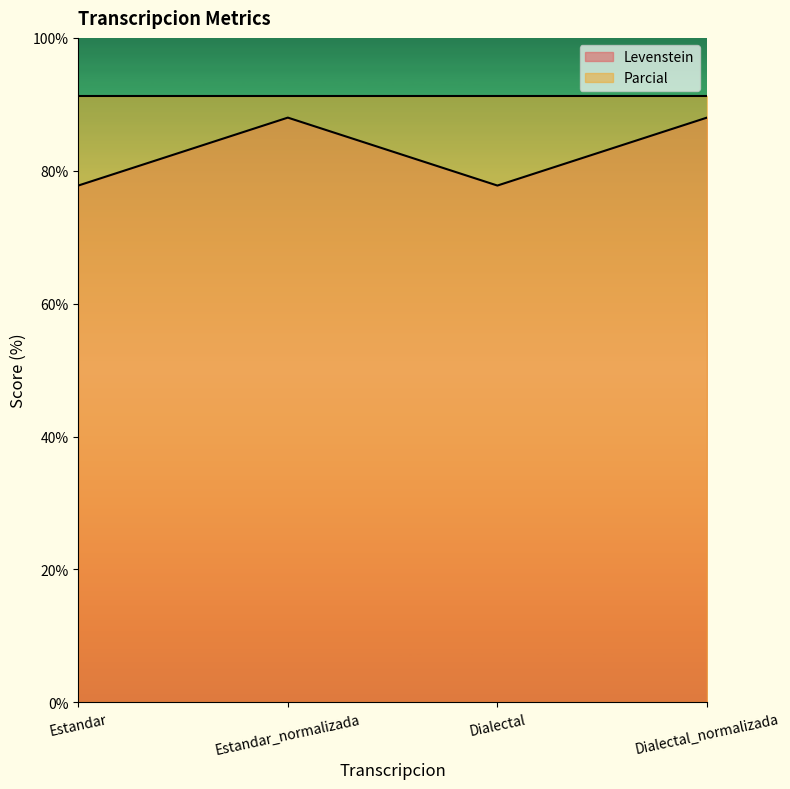

At which category does the data reach its first local valley?

Dialectal